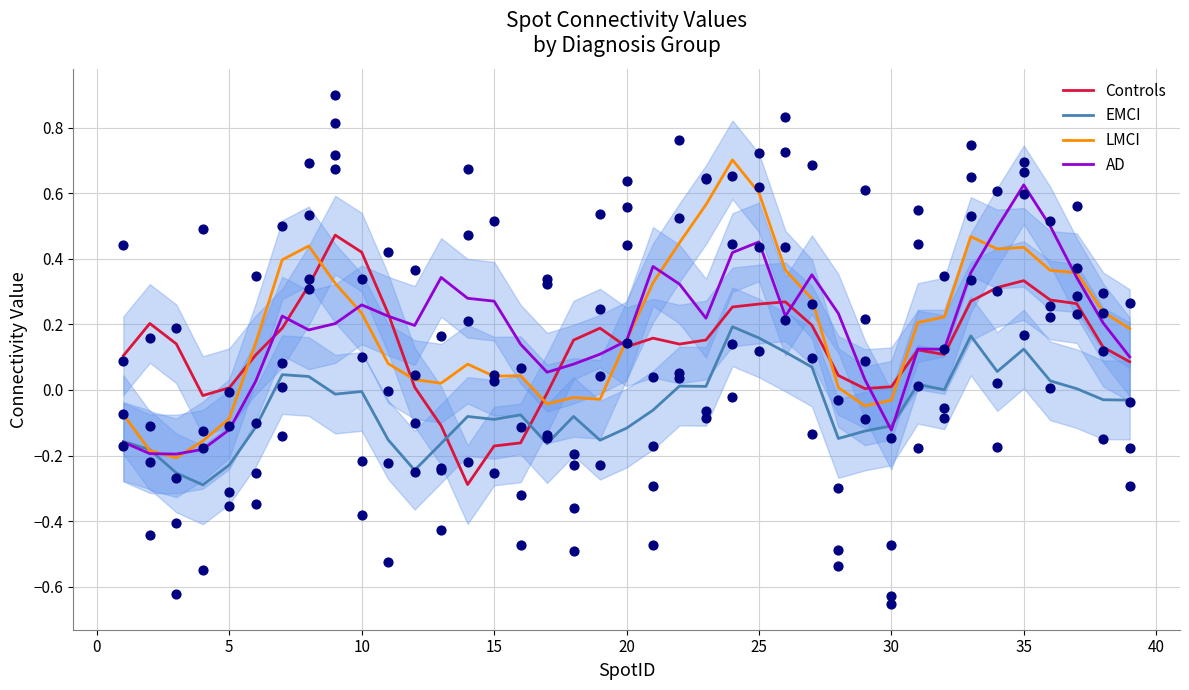

What are all the series names shown in the legend?

Controls, EMCI, LMCI, AD